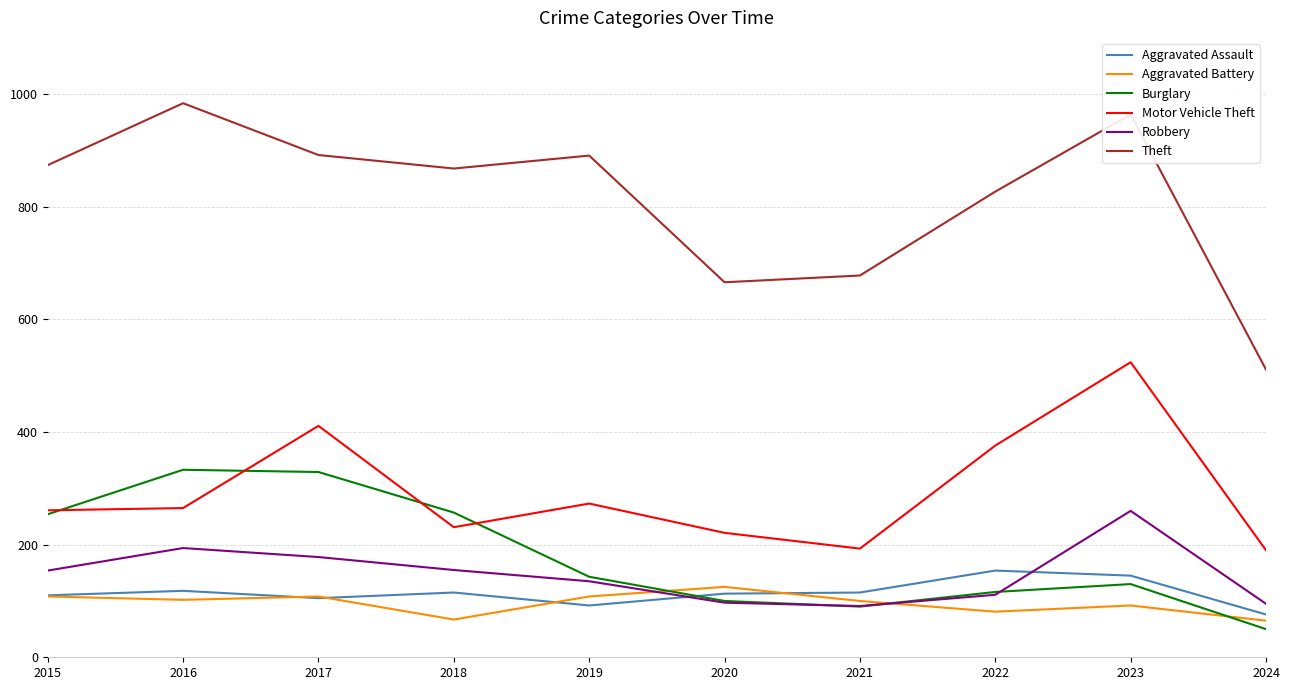

Does the chart display data point markers on the line(s)?

No